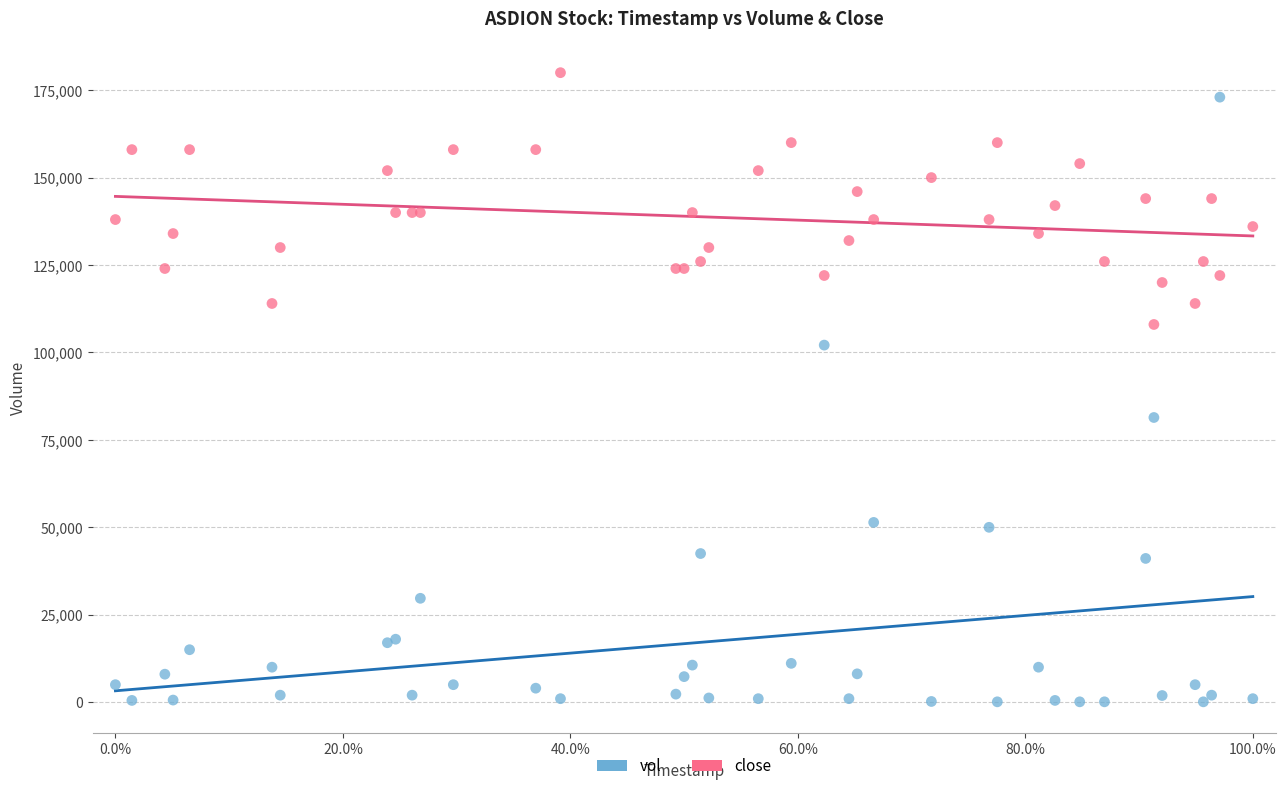

Which series contains the lowest Y value?

vol